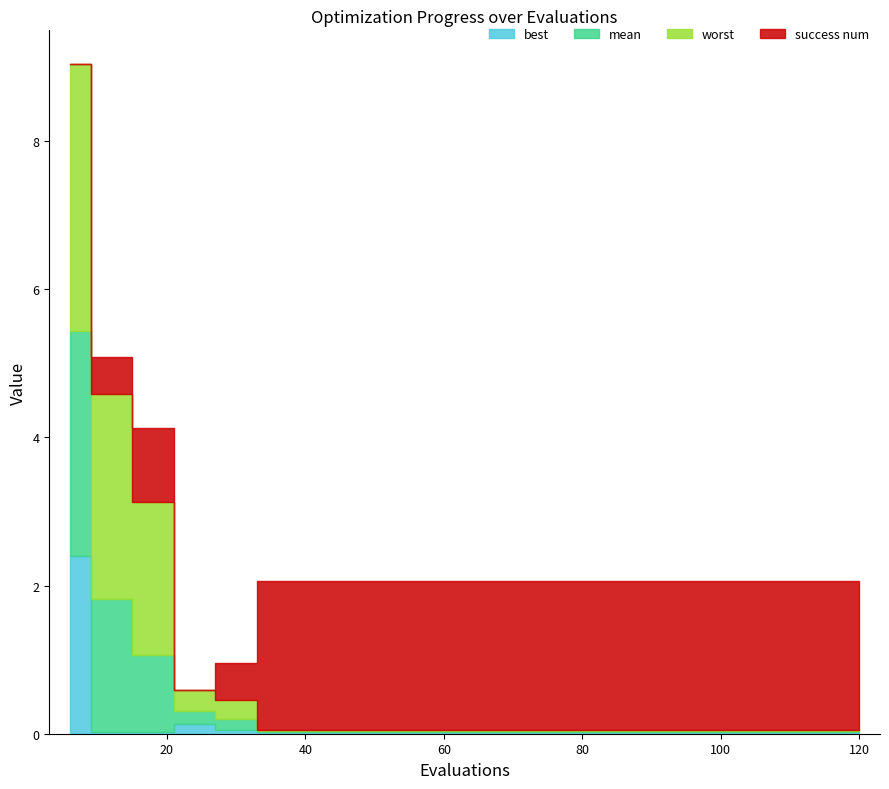

What is the difference between the highest and lowest values at 12?

2.7